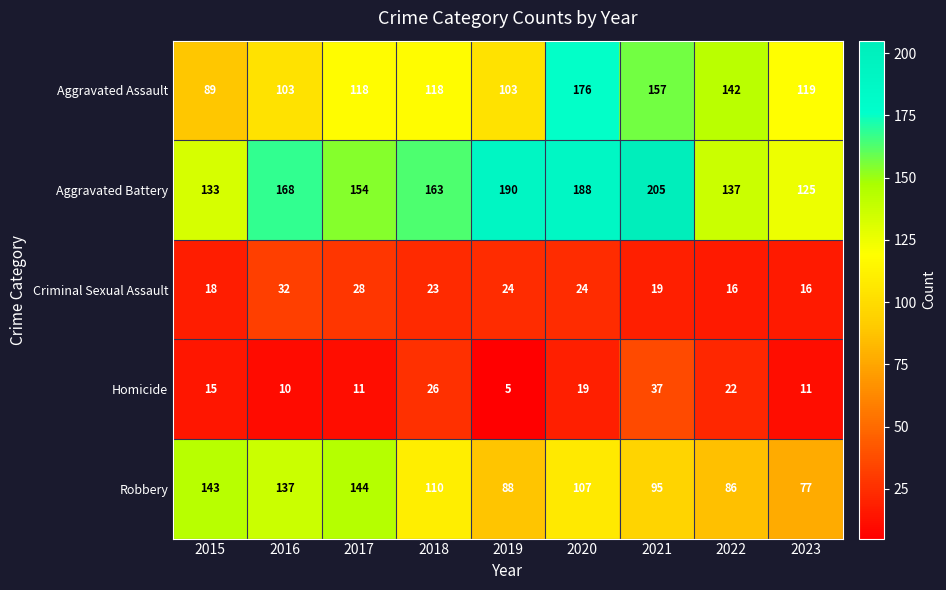

What is the spread (max minus min) of values at 2015?

128